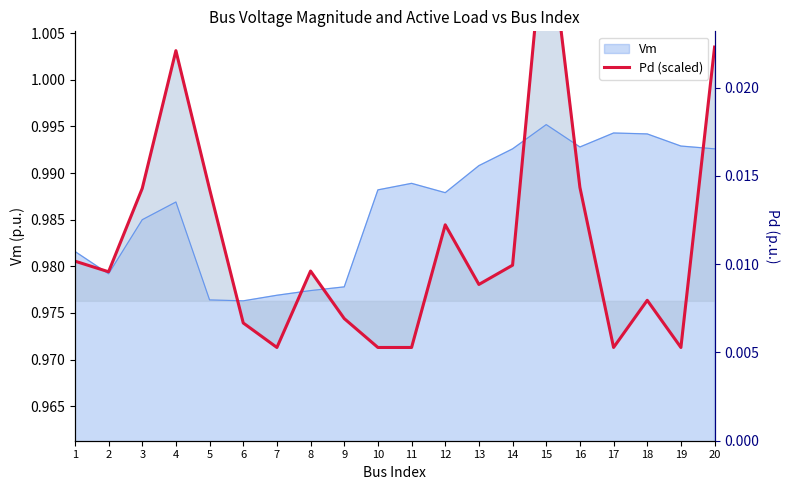

True or false: there are more than 2 points higher than both neighbors.

True